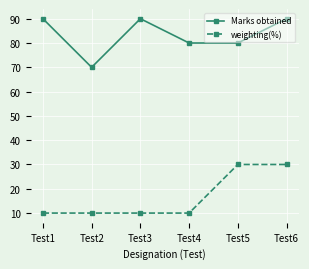

What is the average value of the weighting(%) series?

17